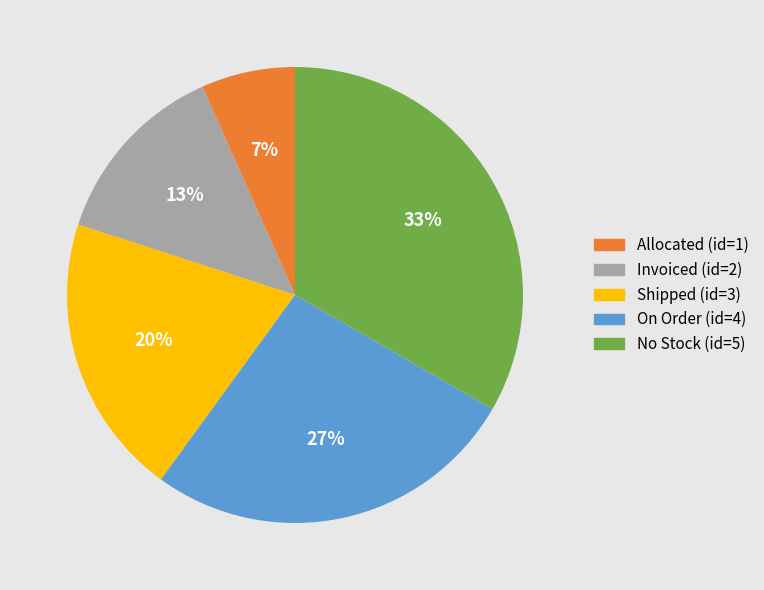

To the nearest percent, what is the average slice percentage?

20%